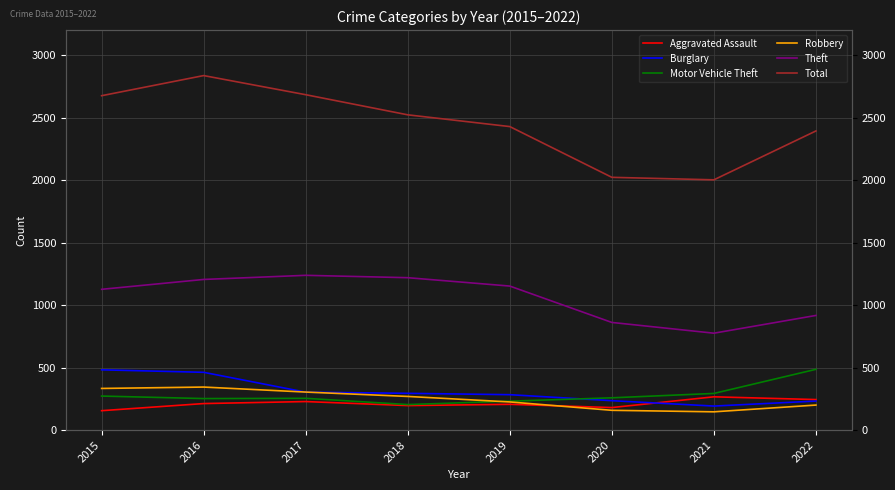

True or false: Theft and Robbery cross at least once.

False